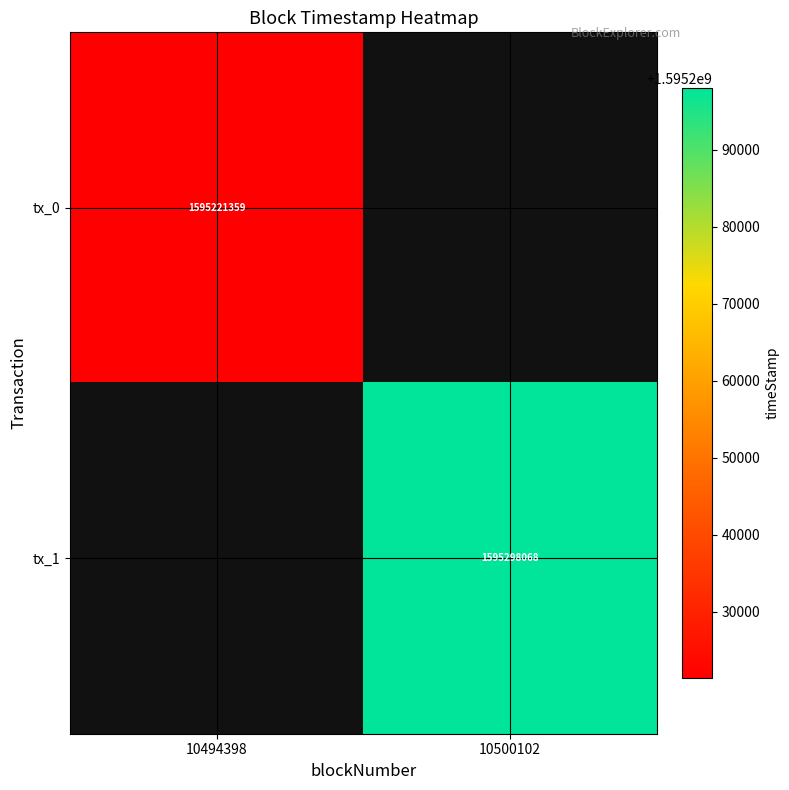

True or false: tx_1 has a value of 477348474 at 10500102.

False